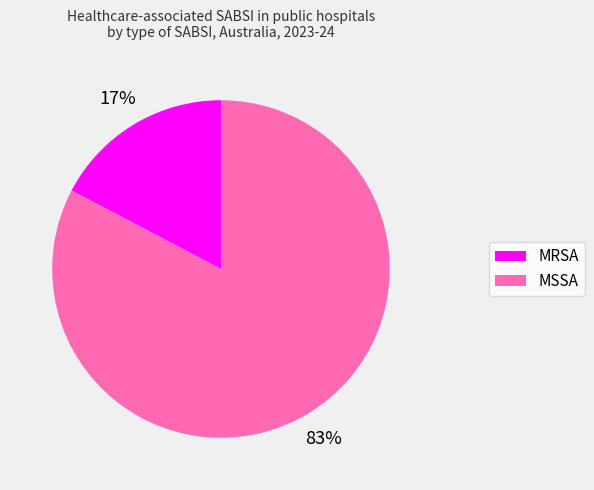

What is the majority slice?

MSSA